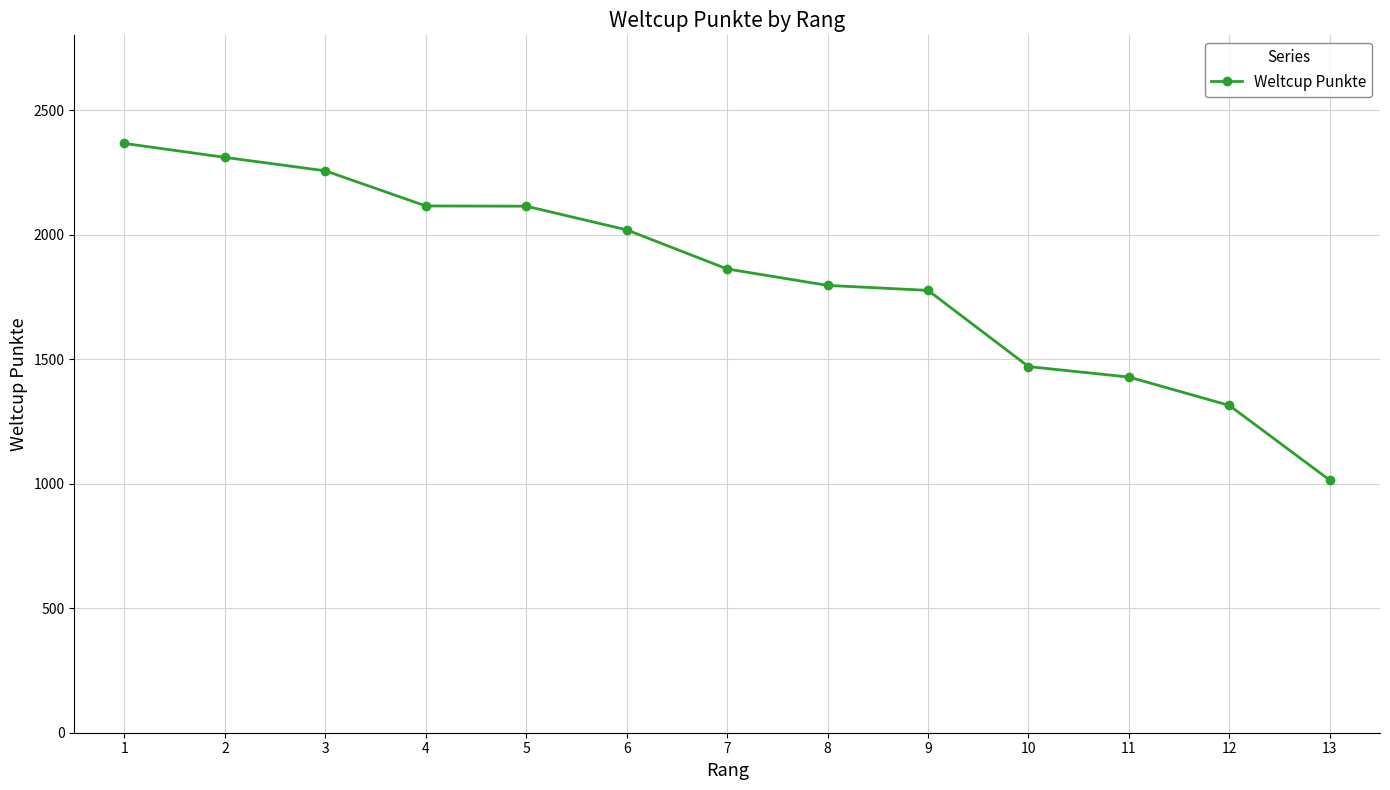

What is the smallest value displayed?

1014